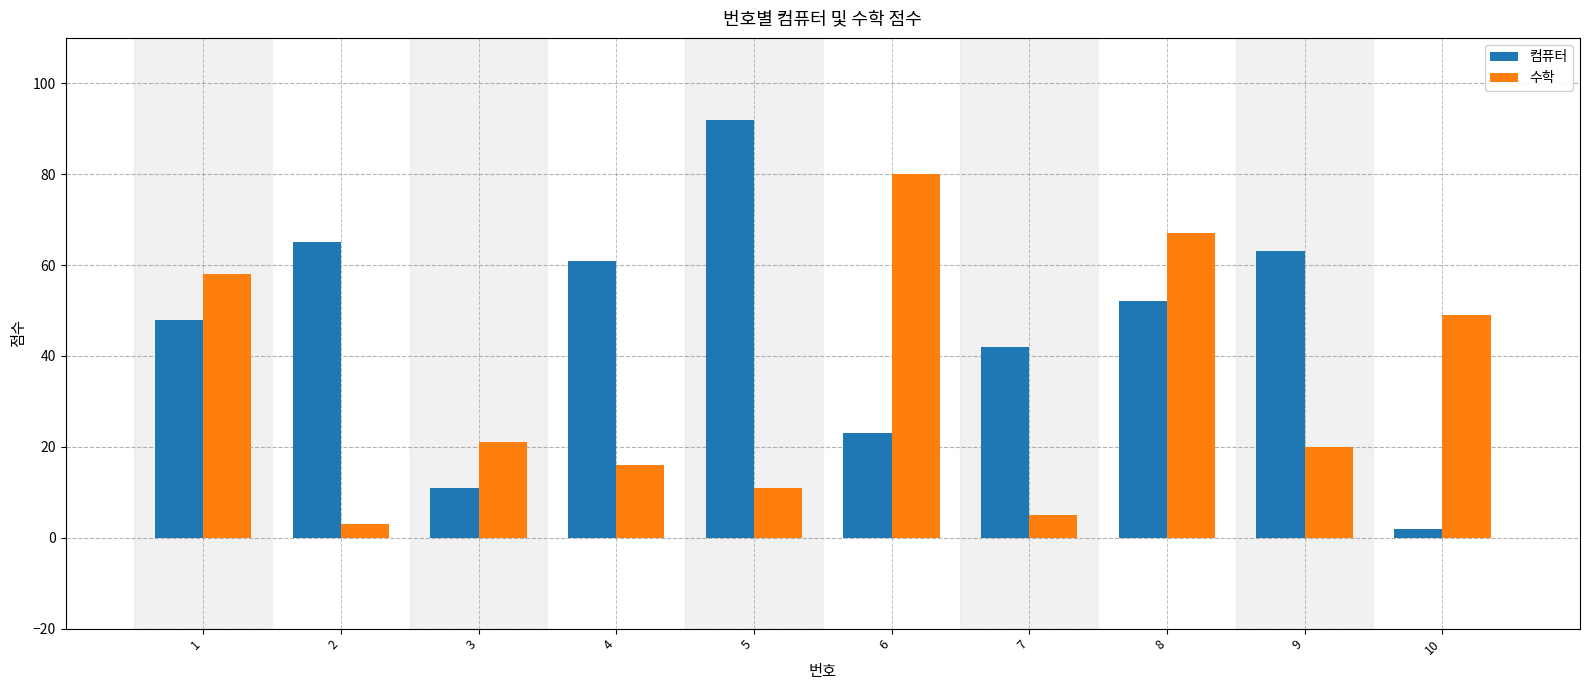

List the series in order of their peak value, lowest first.

수학, 컴퓨터